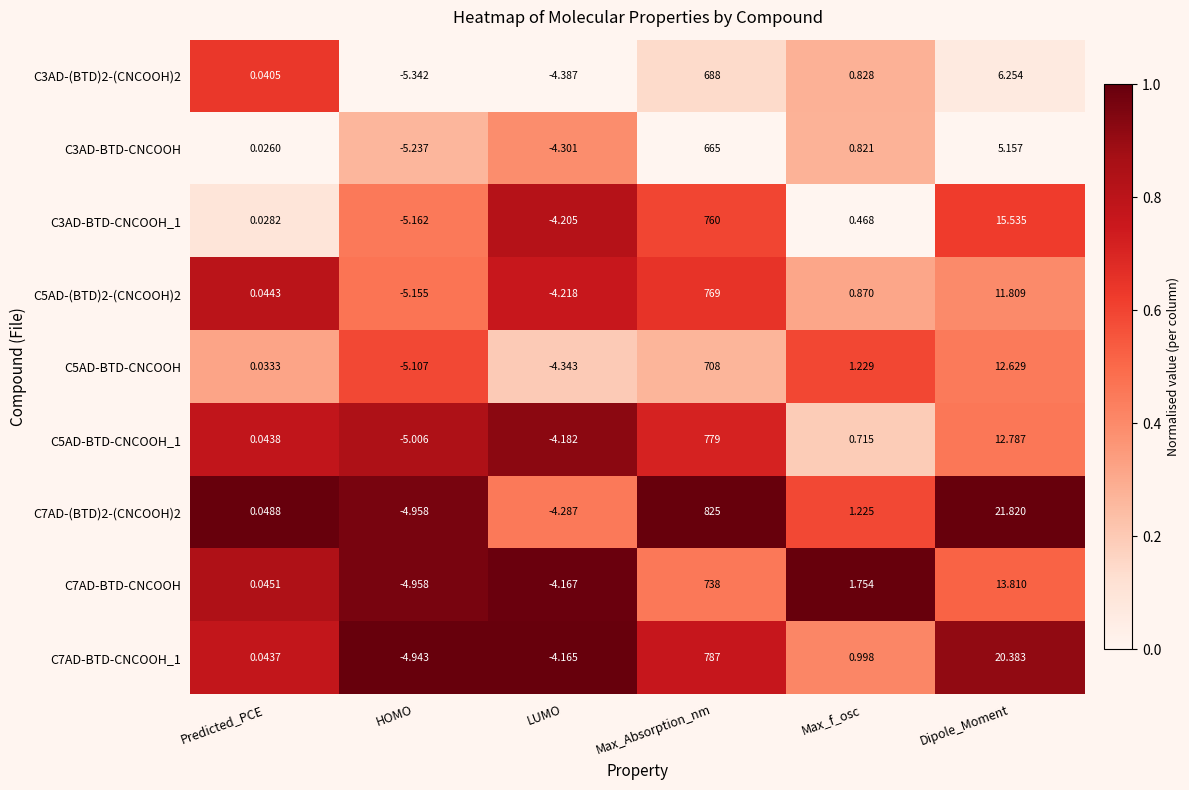

Which category has the highest value in the C3AD-BTD-CNCOOH_1 series?

Max_Absorption_nm